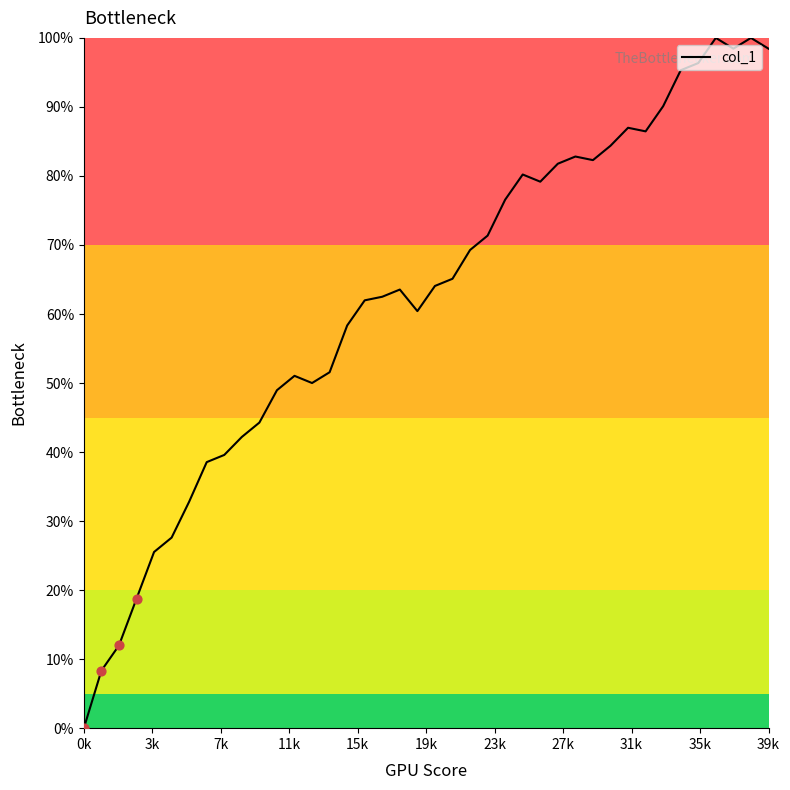

What is the maximum value shown in the chart?

100.0